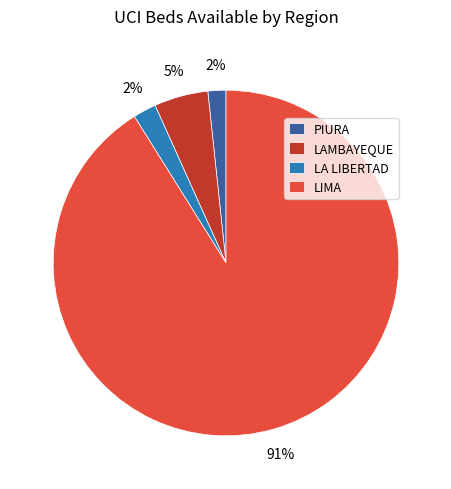

To the nearest percent, what is the average slice percentage?

25%